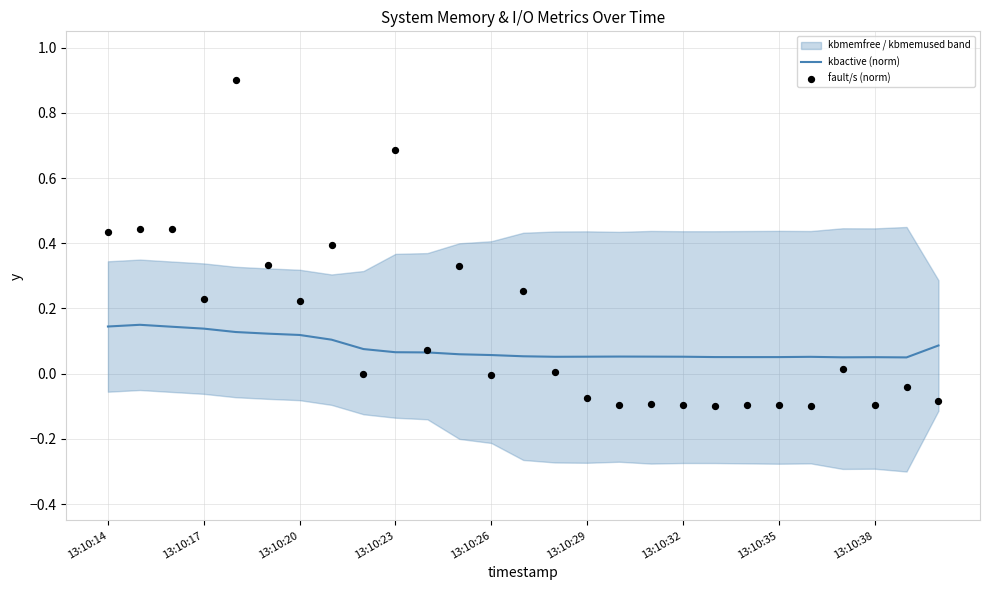

What is the total value across all series at 13:10:23?

0.8